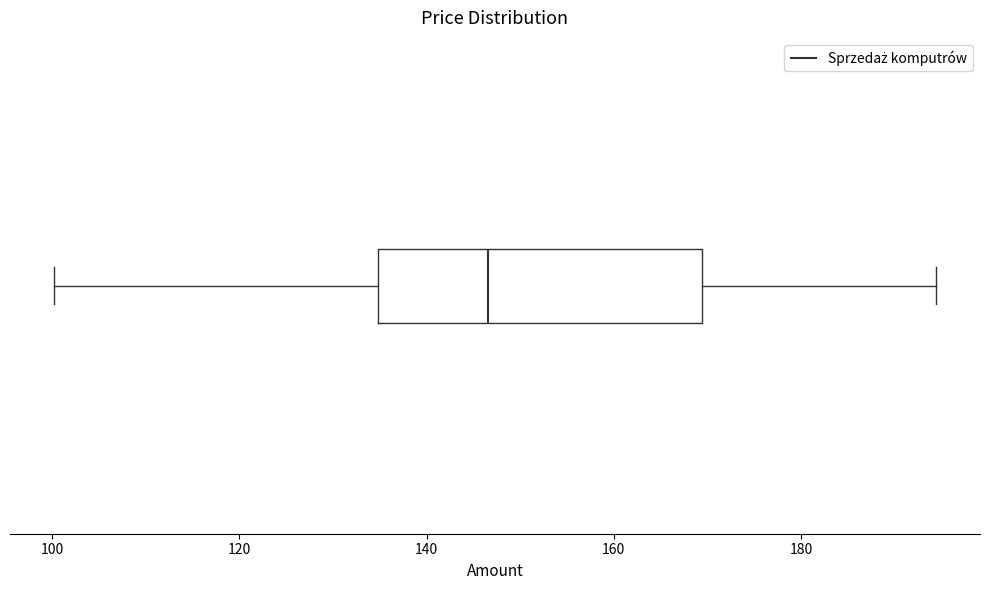

Transcribe this box plot: give where the median line is, the range the box spans, and where the two whiskers end, as read against the x-axis. The values are not printed on the chart, so give them approximately, as read against the axis.

median 146, box 134 to 170, whiskers 100 to 194